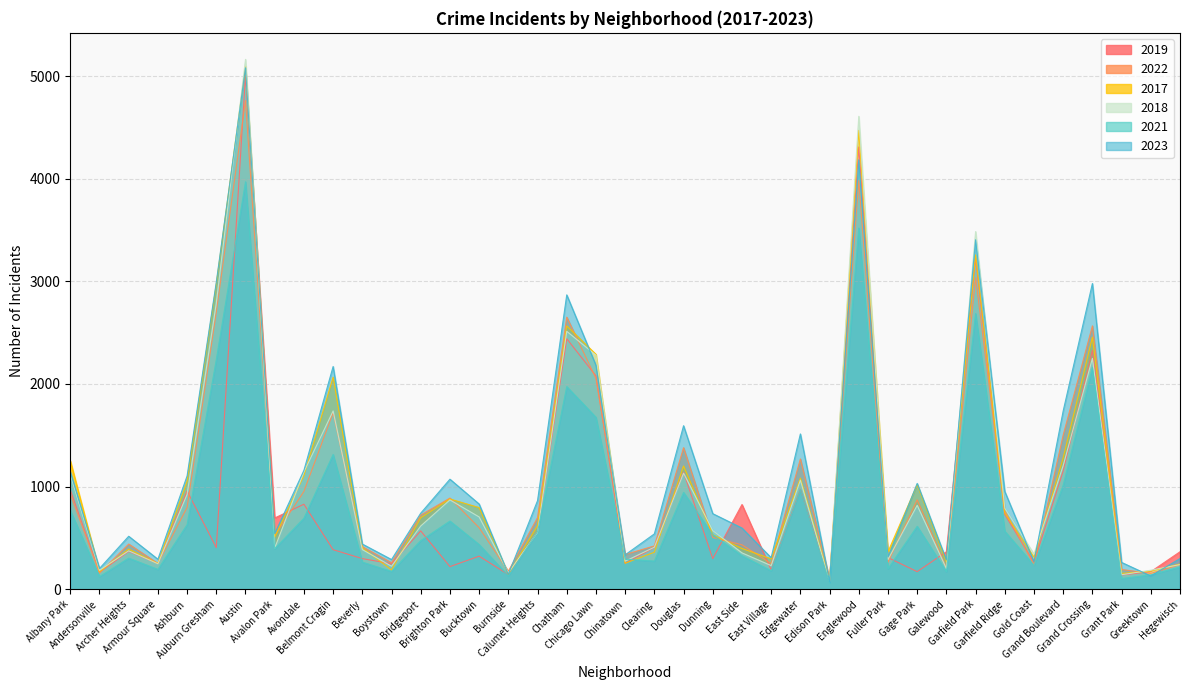

What is the value of the 2021 point at the 34th from the left?

233